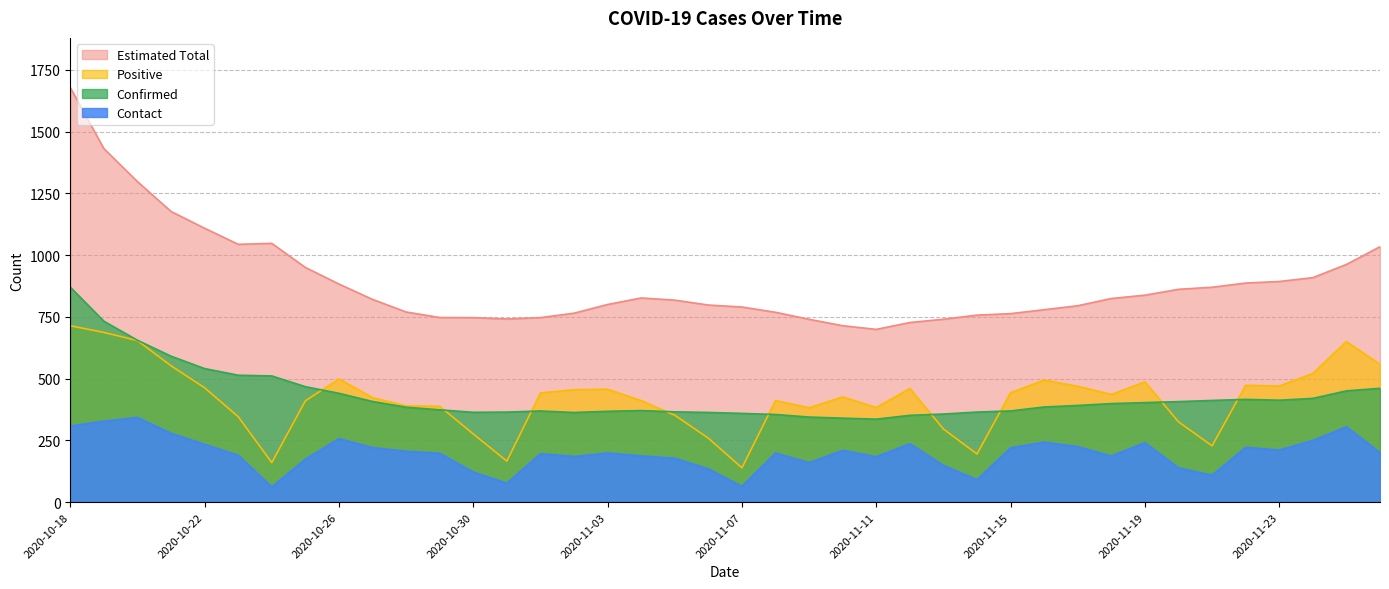

What is the sum of the Contact values at 2020-11-21 and 2020-11-07?

173.0